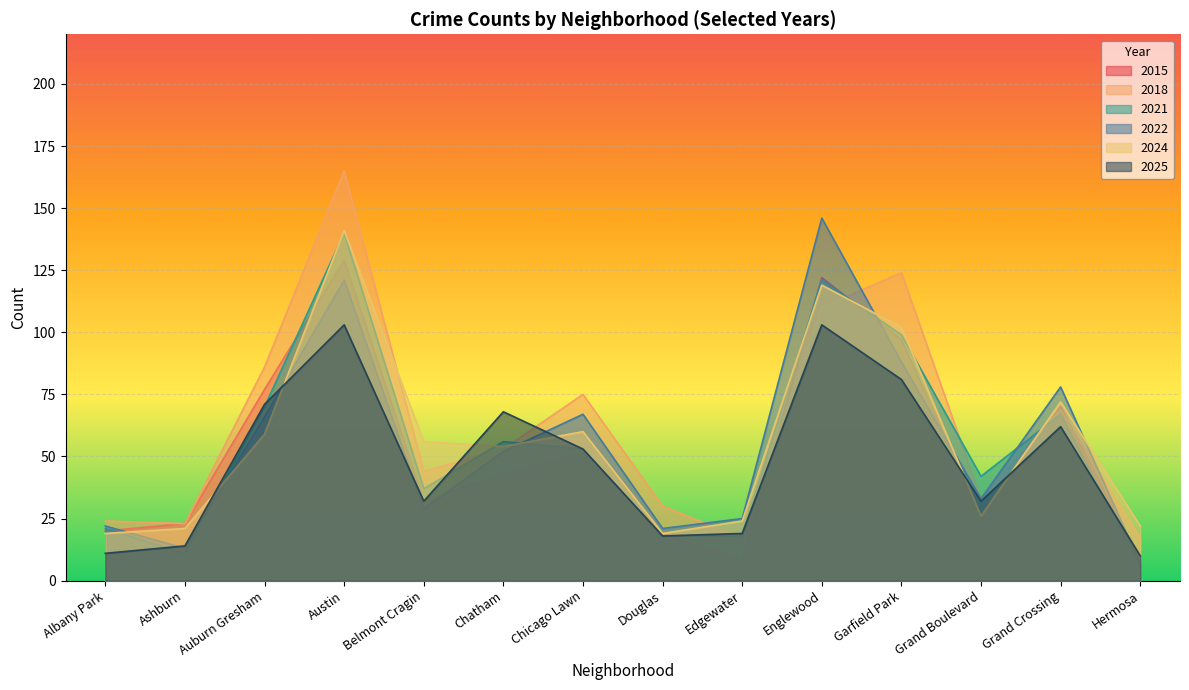

How many values in the 2021 series exceed 53?

6